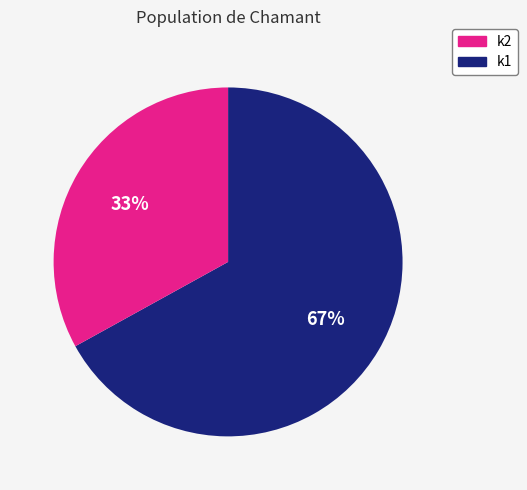

How many slices are in this pie chart?

2